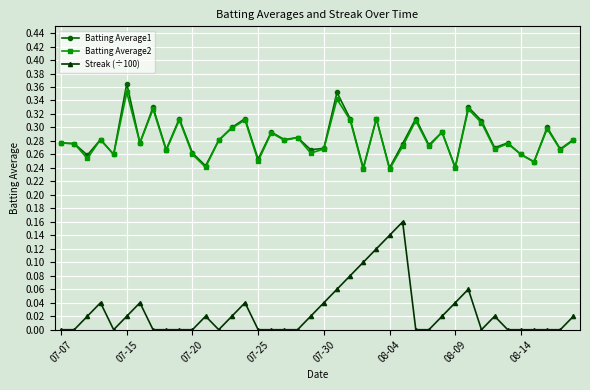

Which series has the largest range (max minus min)?

Streak (÷100)